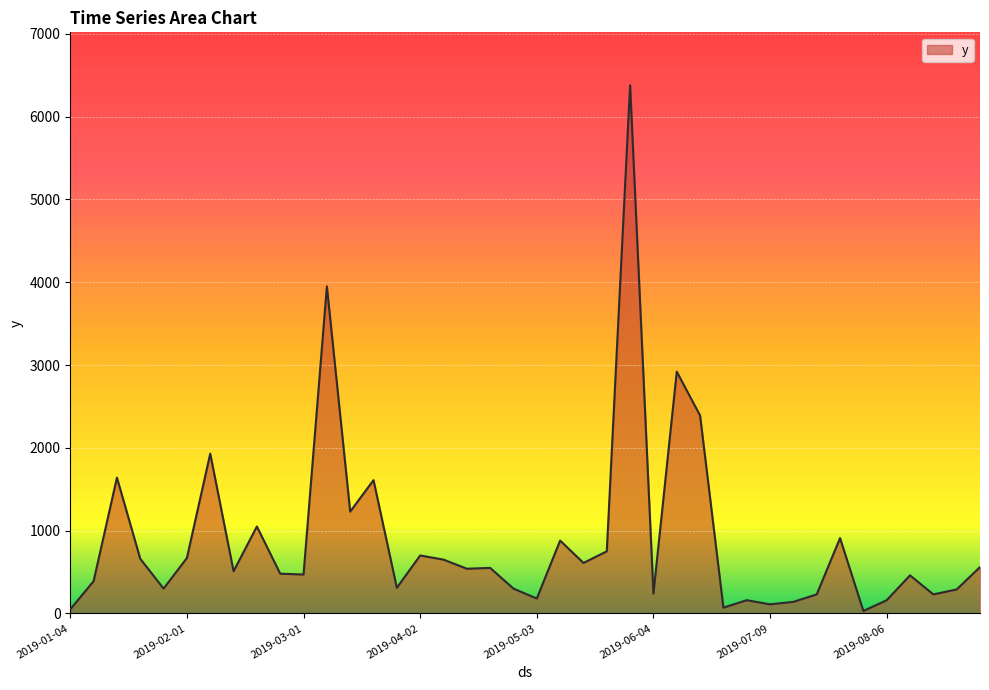

Count the number of categories in the chart.

40